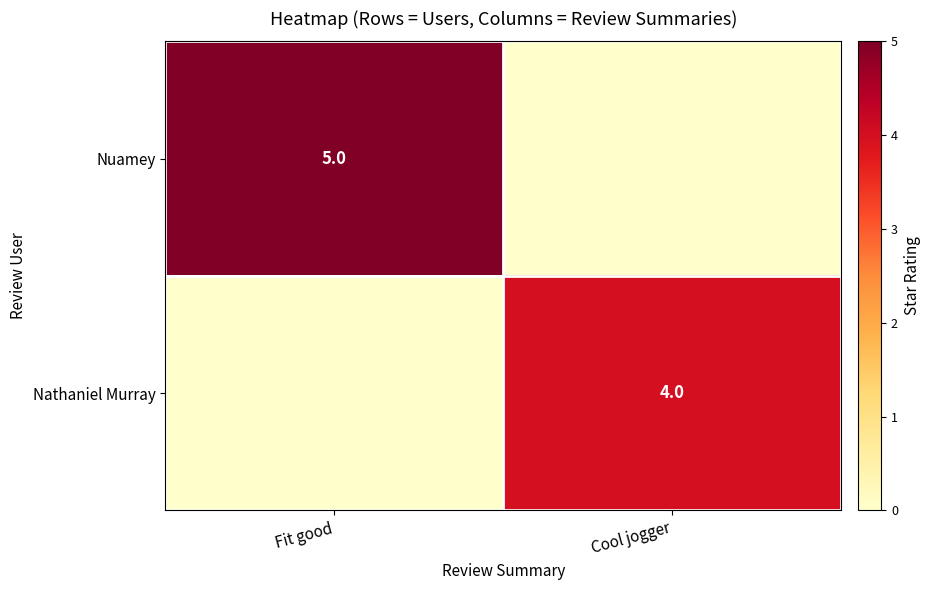

How many data points does each series have?

2